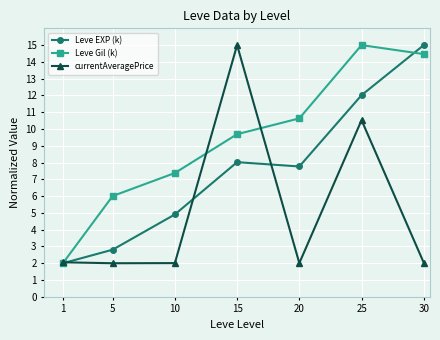

Which series changed the most between 15 and 20?

currentAveragePrice